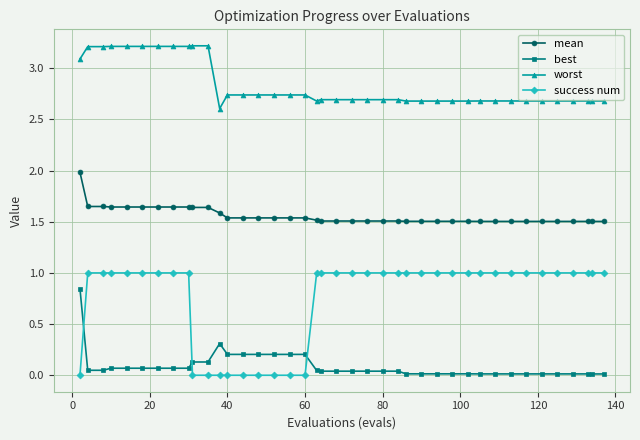

Is this an area chart (filled region under the line)?

No